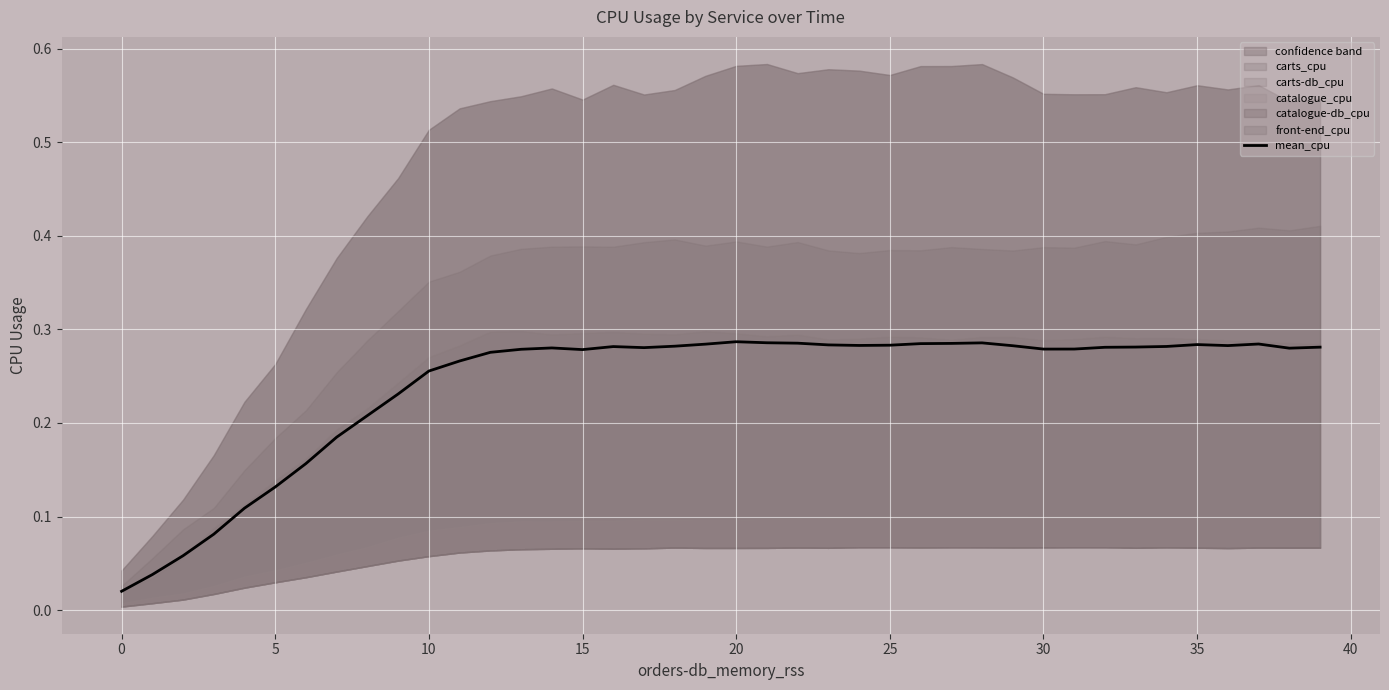

What is the maximum value shown in the chart?

0.3